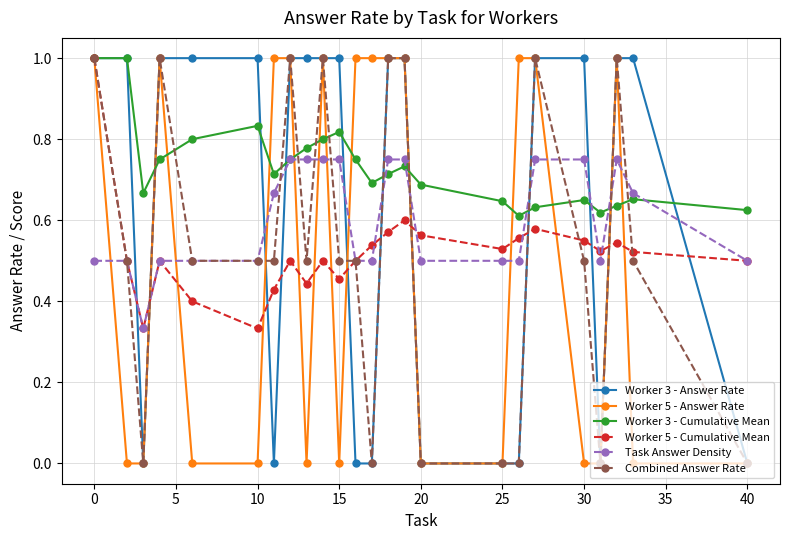

What is the greatest value displayed?

1.0